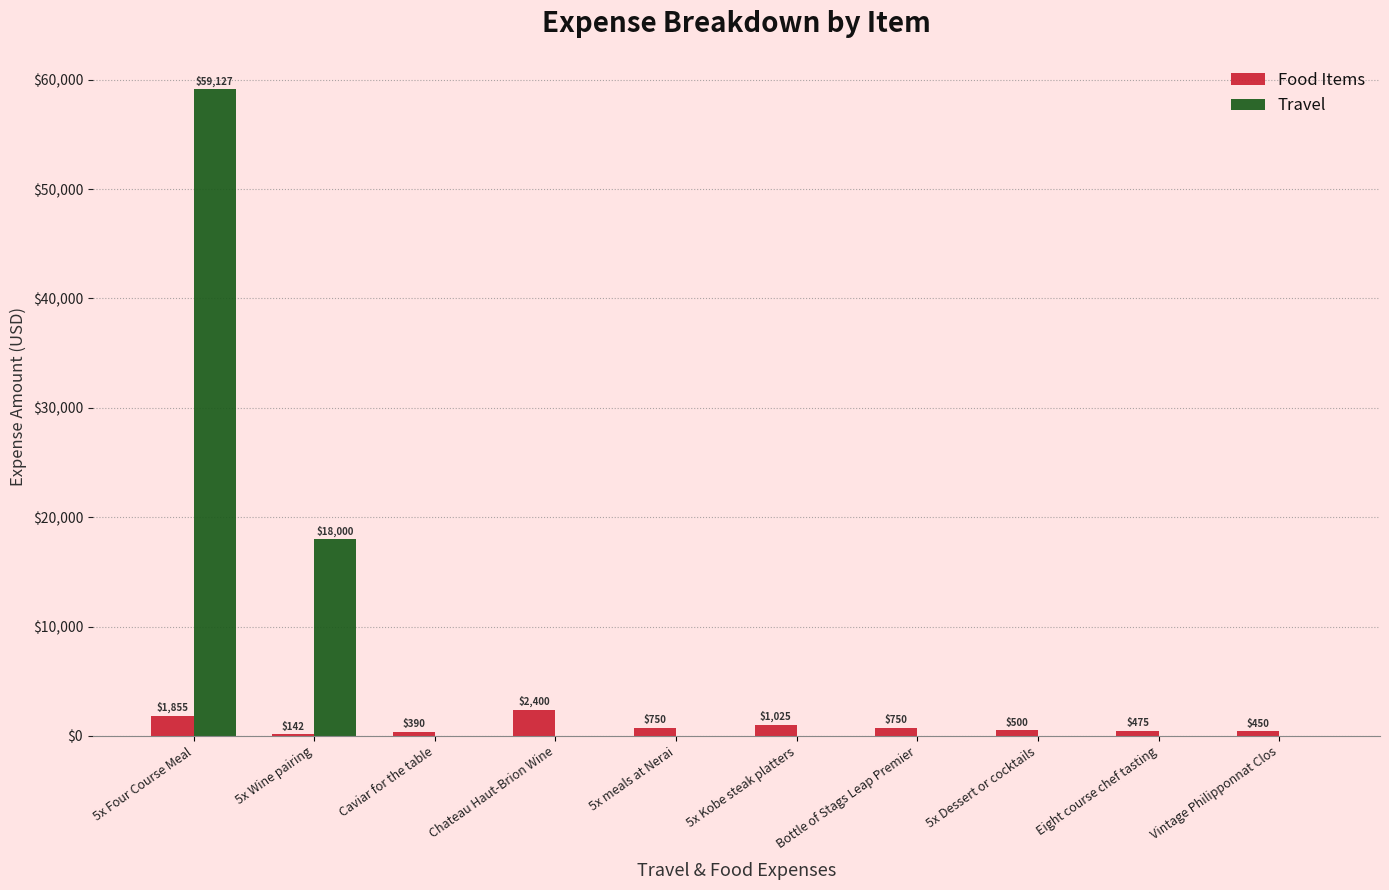

Reading right to left, list all the values displayed in this chart.

Food Items: 450	475	500	750	1025	750	2400	390	142	1855
Travel: 0	0	0	0	0	0	0	0	18000	59127